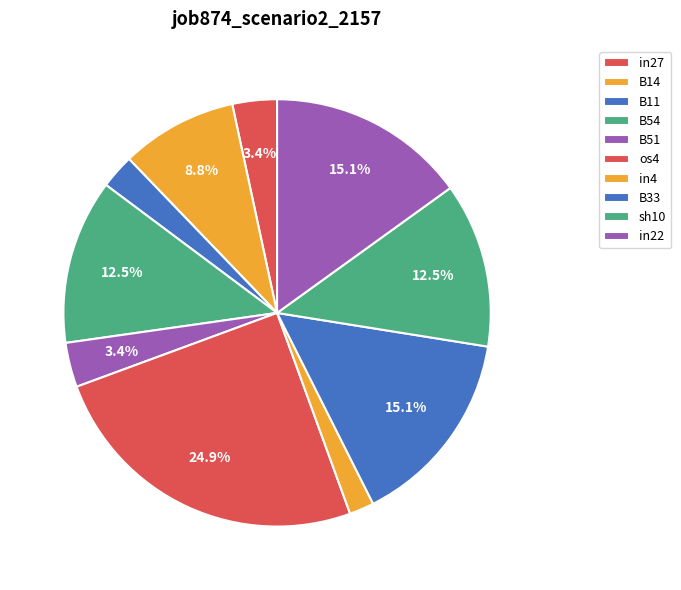

How many slices are in this pie chart?

10